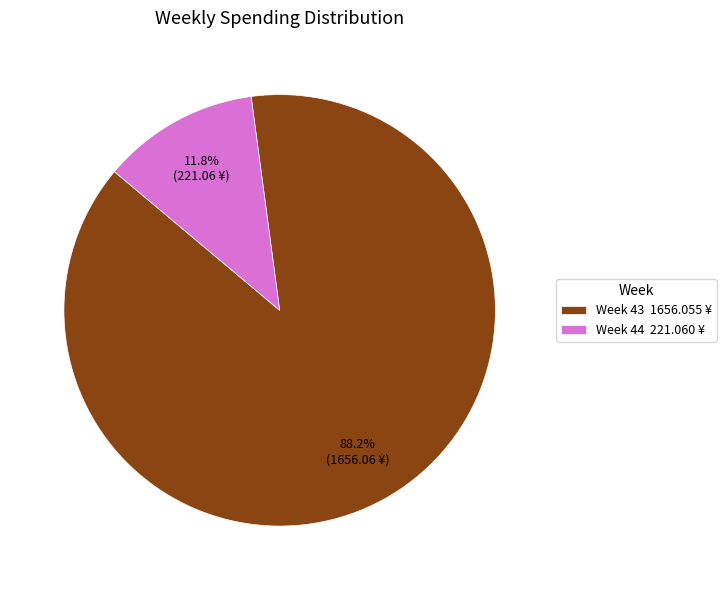

Rank the categories by value from highest to lowest.

Week 43 1656.055 ¥, Week 44 221.060 ¥